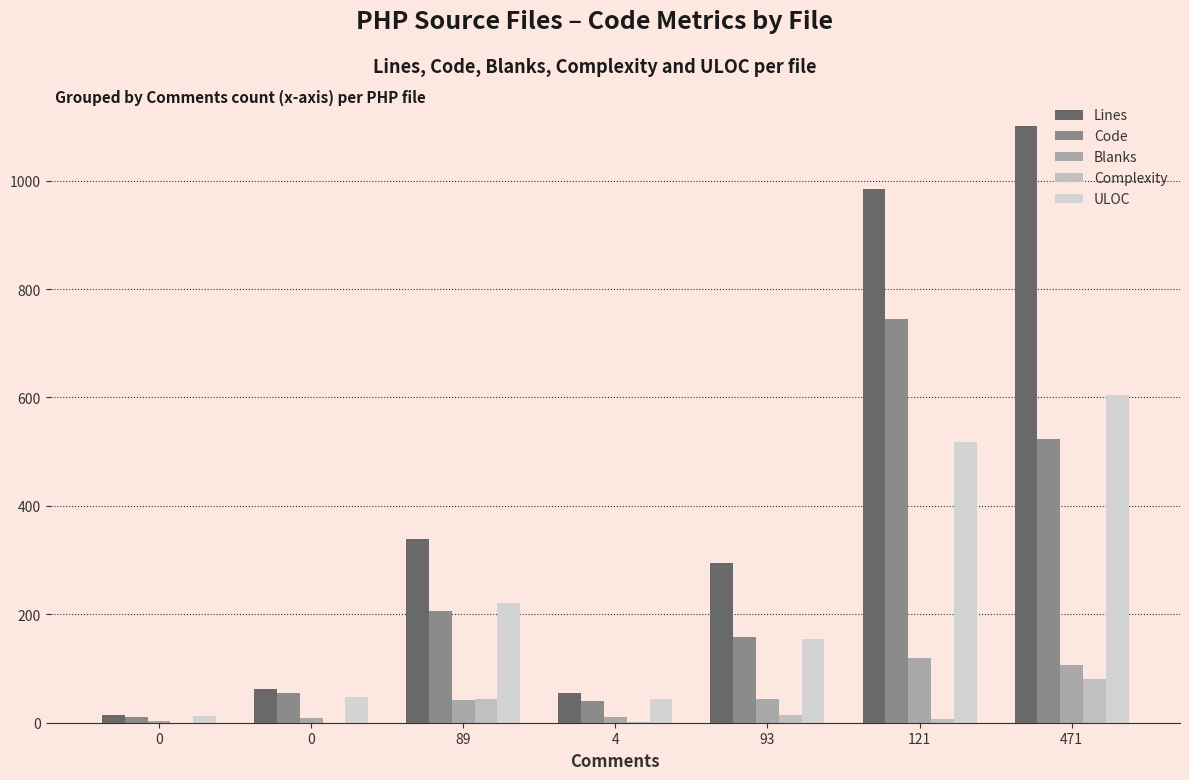

What is the spread (max minus min) of values at 0?

15